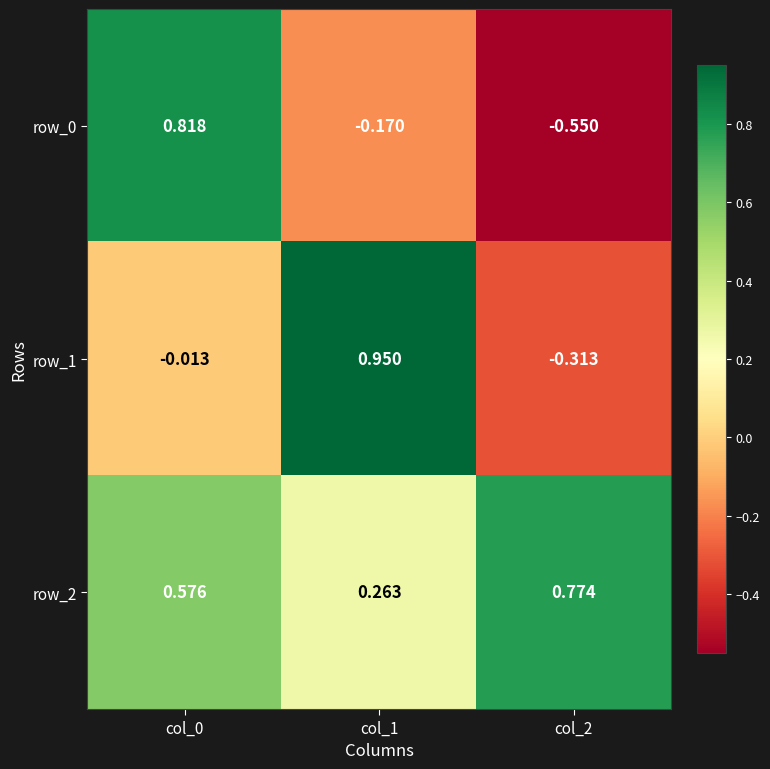

Is the value of row_2 at col_1 greater than the value of row_1 at col_2?

Yes